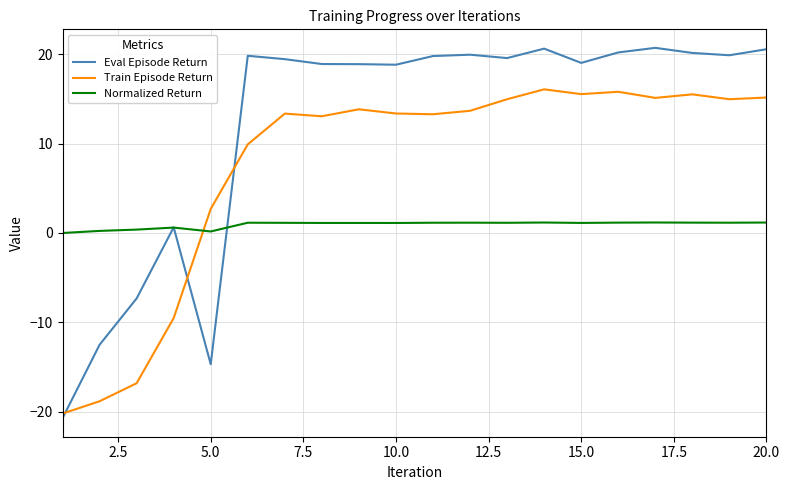

Which series has the widest spread of values?

Eval Episode Return